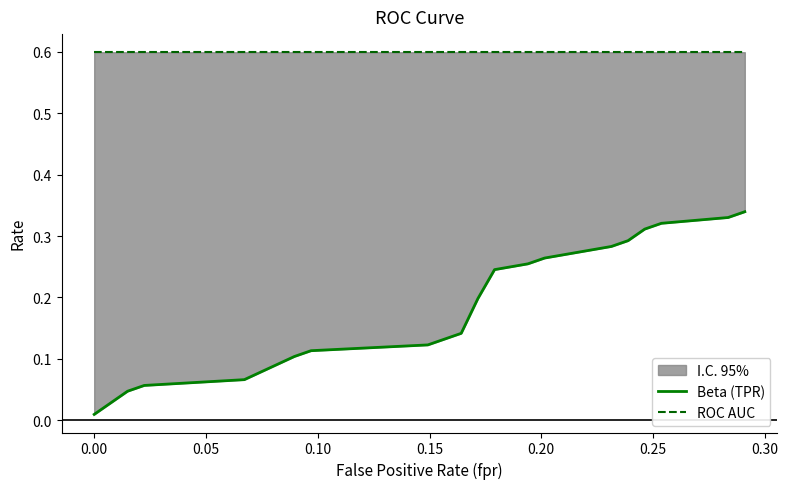

Reading left to right, list all the values displayed in this chart.

Beta (TPR): 0.0	0.0	0.0	0.1	0.1	0.1	0.1	0.1	0.1	0.1	0.2	0.2	0.3	0.3	0.3	0.3	0.3	0.3	0.3	0.3
ROC AUC: 0.6	0.6	0.6	0.6	0.6	0.6	0.6	0.6	0.6	0.6	0.6	0.6	0.6	0.6	0.6	0.6	0.6	0.6	0.6	0.6